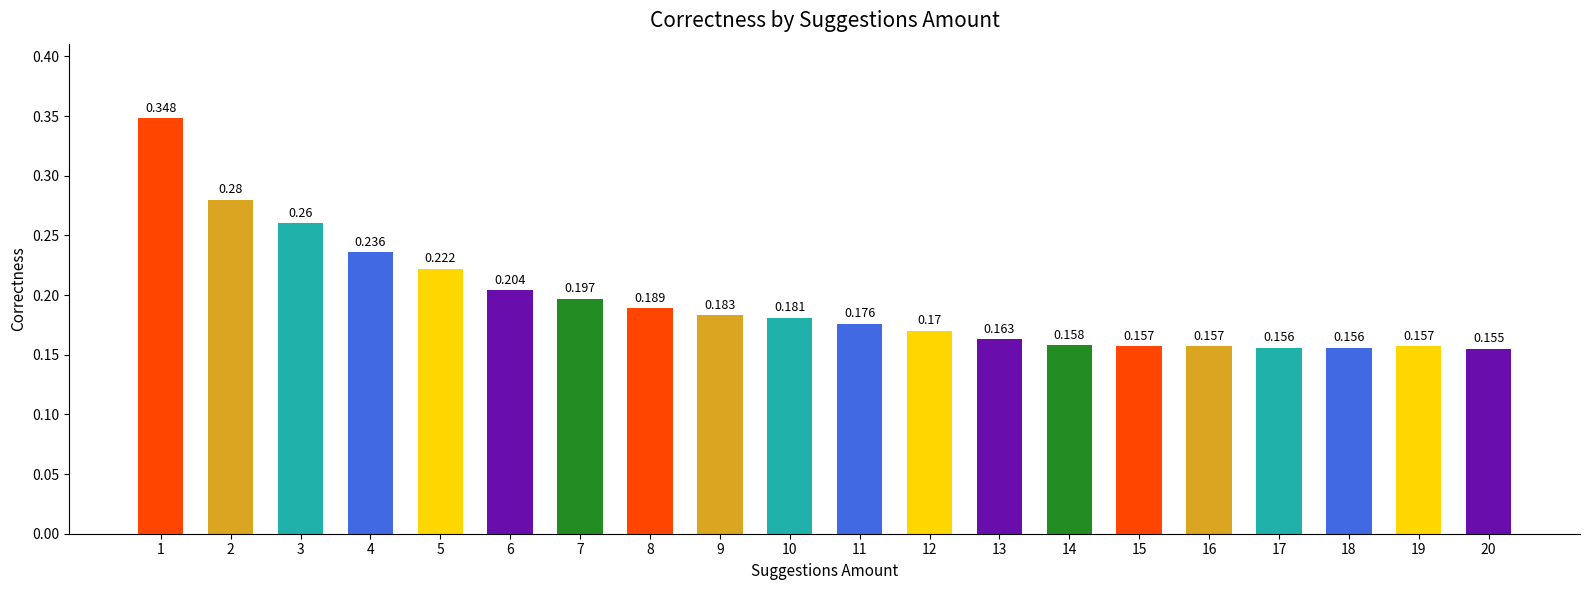

What is the greatest value displayed?

0.3